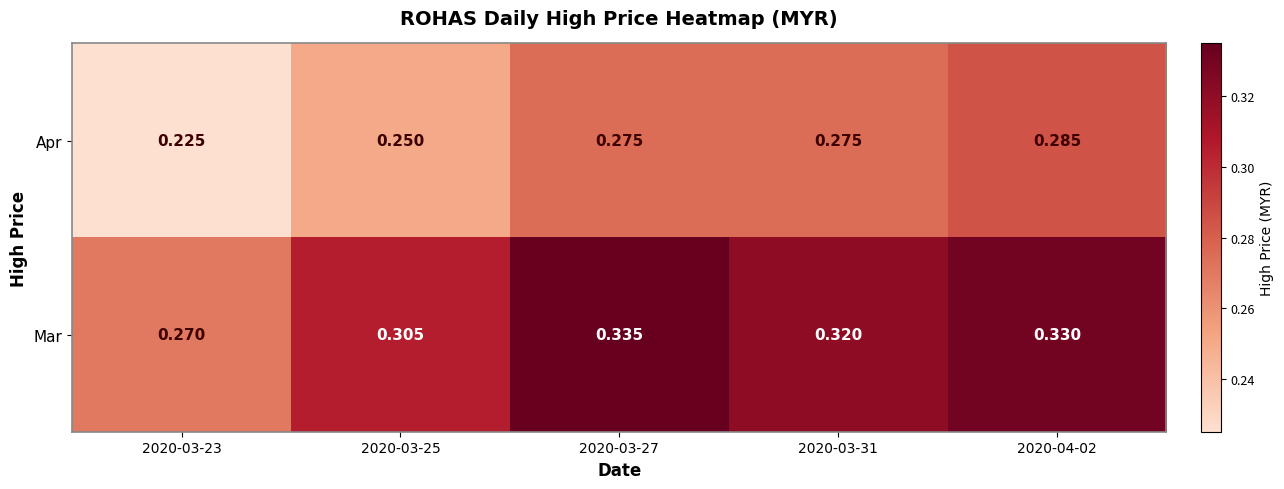

Between 2020-03-23 and 2020-03-25, which series saw the biggest shift?

Mar